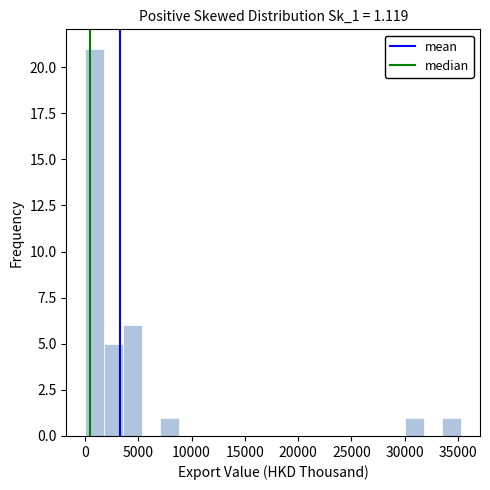

Read against the x-axis, roughly where is the centre of the tallest bar?

1000